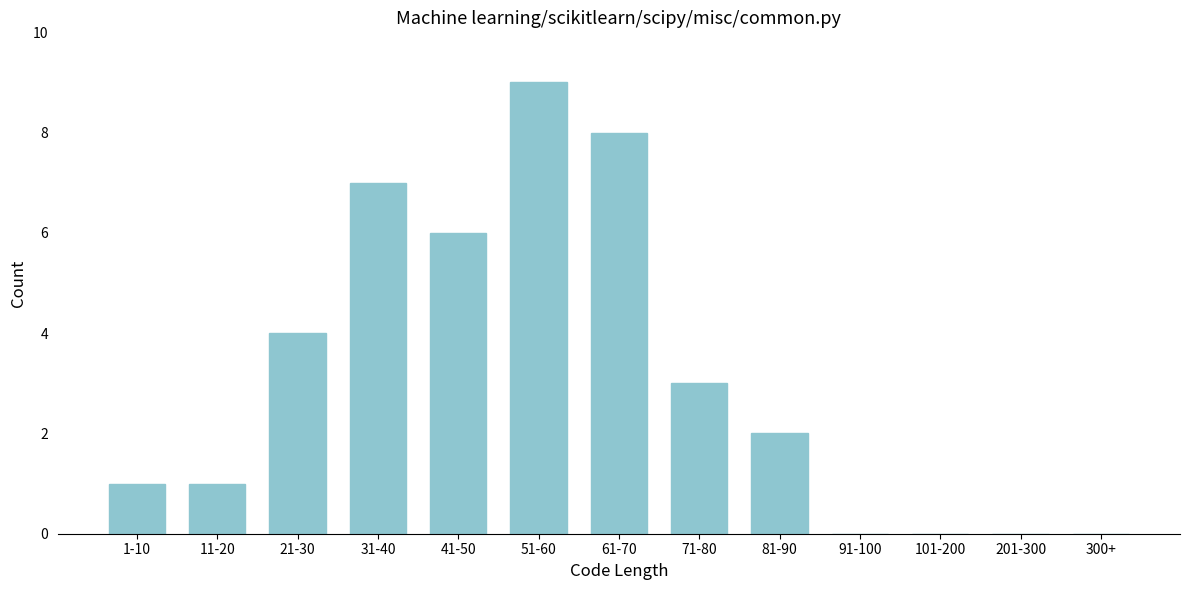

Reading right to left, what are all the values shown in this chart?

300+=0	201-300=0	101-200=0	91-100=0	81-90=2	71-80=3	61-70=8	51-60=9	41-50=6	31-40=7	21-30=4	11-20=1	1-10=1